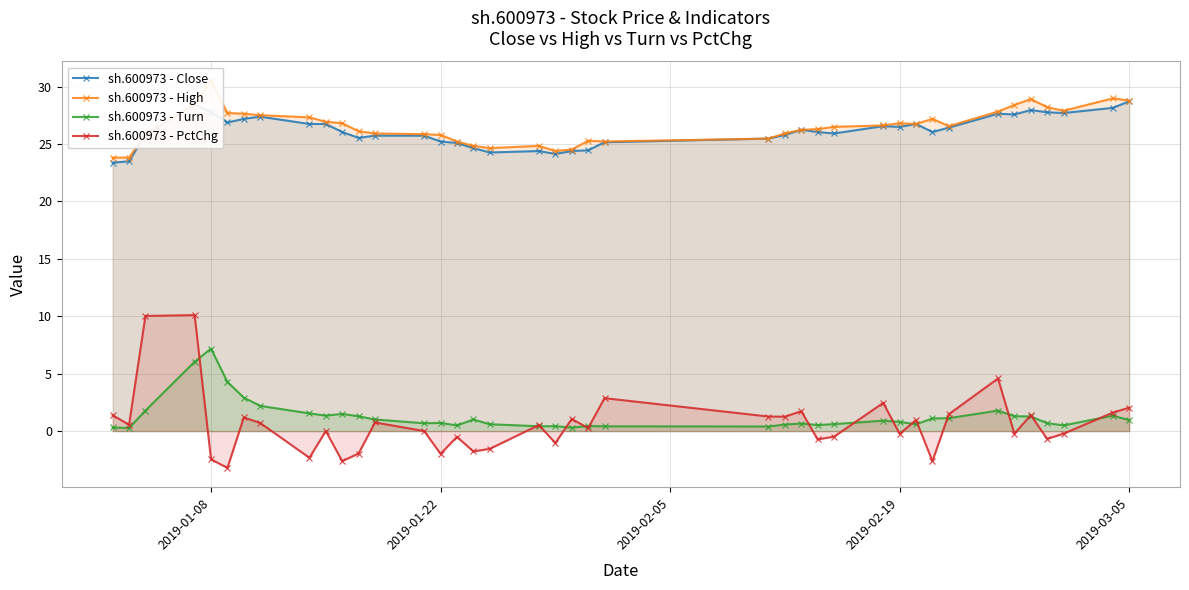

True or false: sh.600973 - PctChg and sh.600973 - Close cross at least once.

False